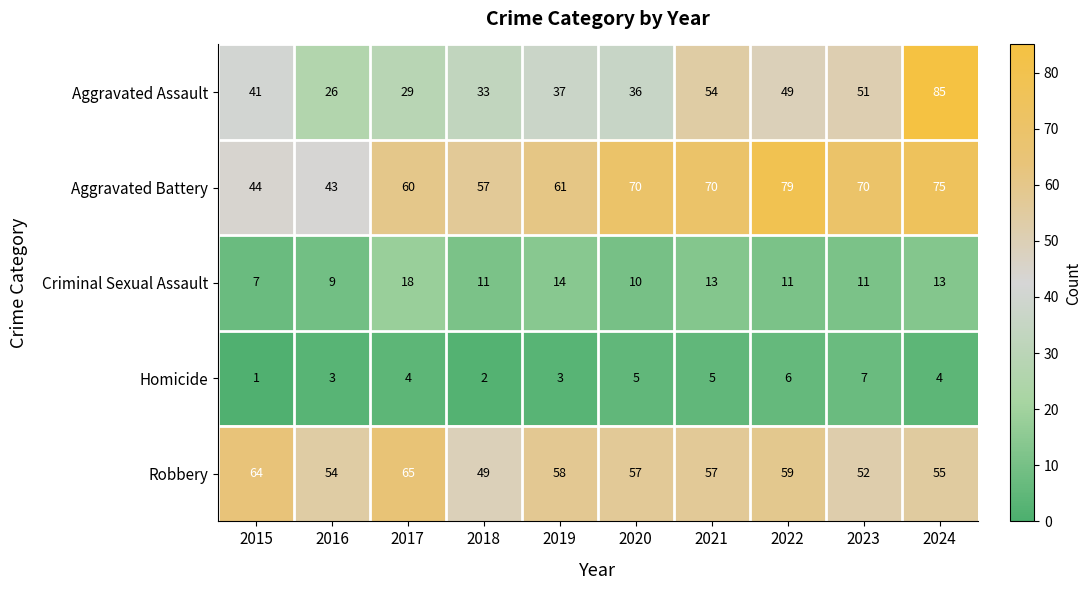

How many series are shown in this chart?

5